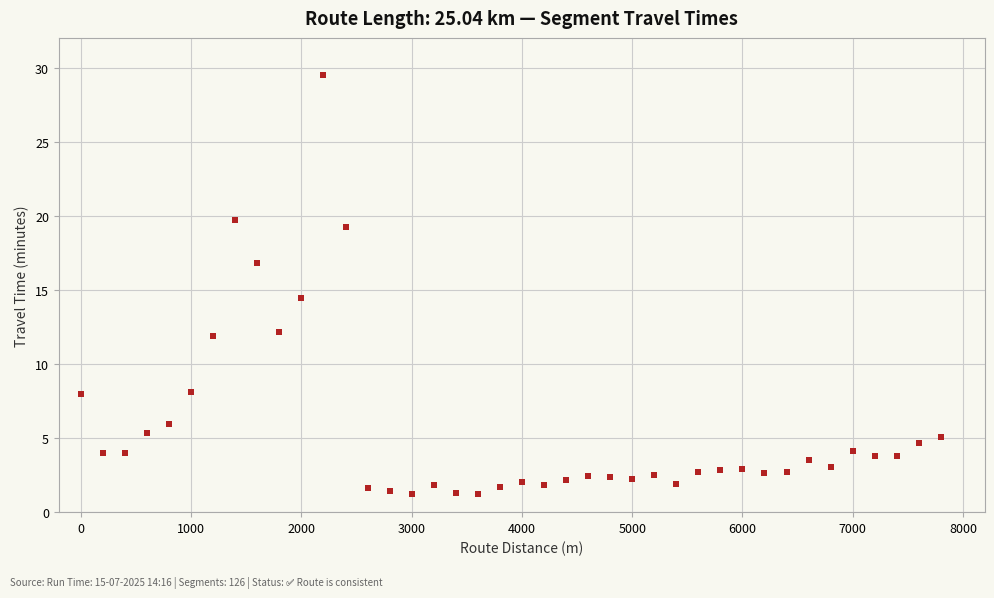

What is the range of X values (max minus min)?

7800.0